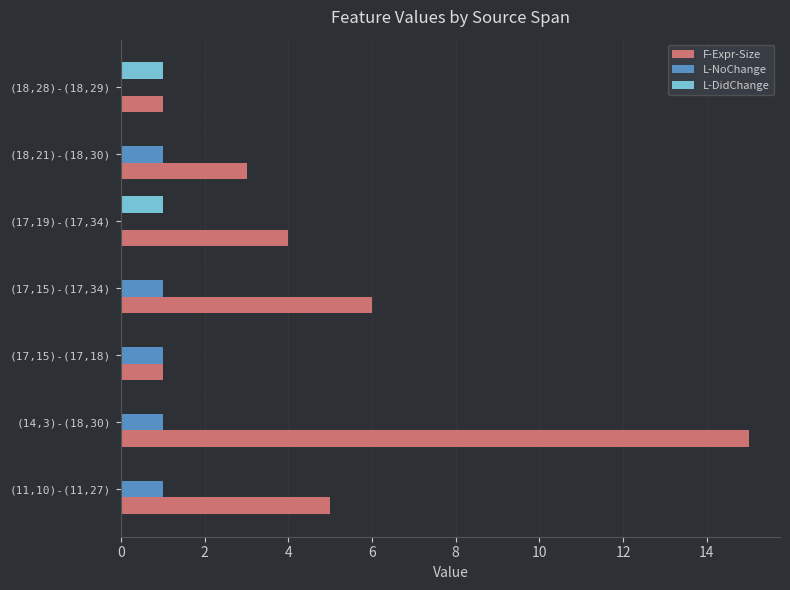

Is it true that L-NoChange equals 0 at (18,28)-(18,29)?

True